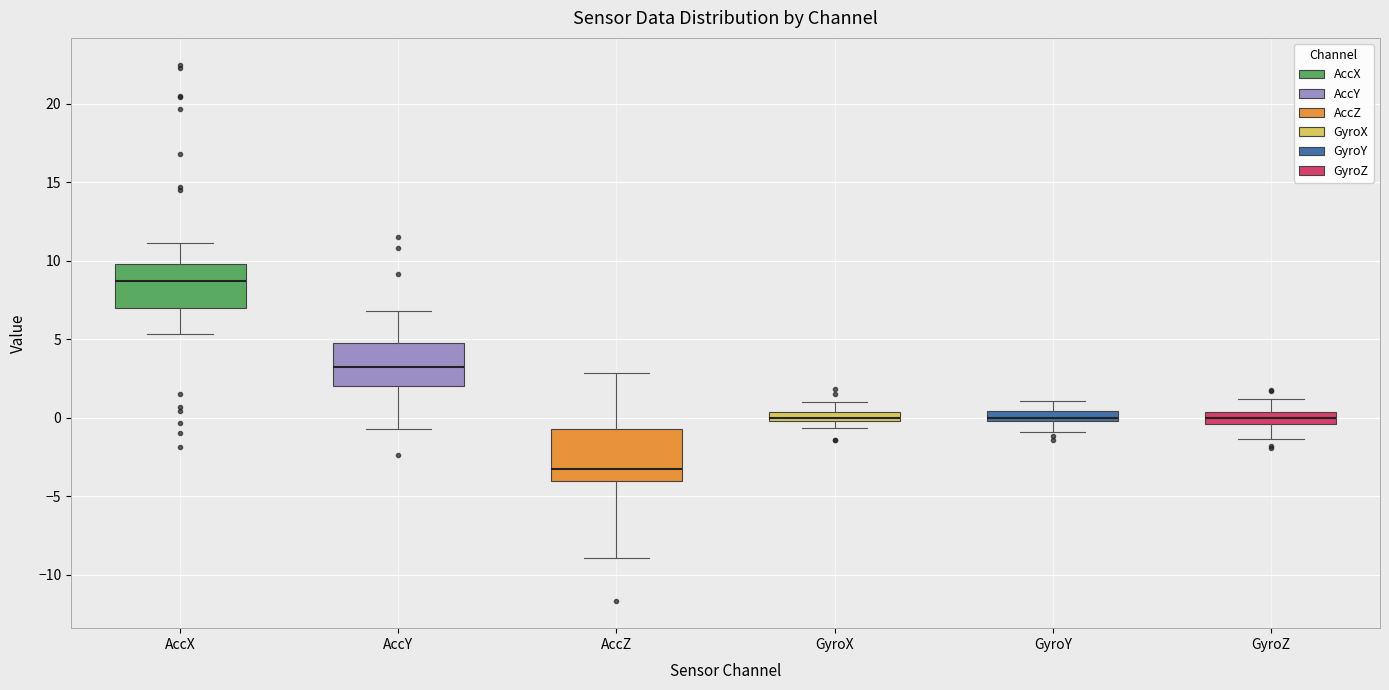

Where is the lower edge of the box for GyroZ on the y-axis? The values are not printed on the chart, so give them approximately, as read against the axis.

-0.5